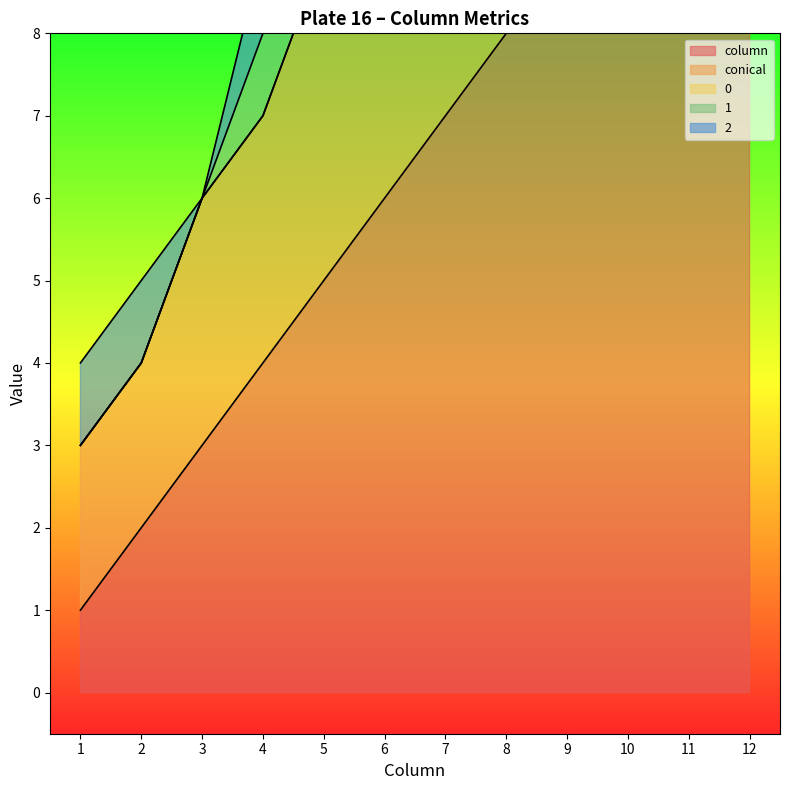

True or false: conical and 1 cross at least once.

False